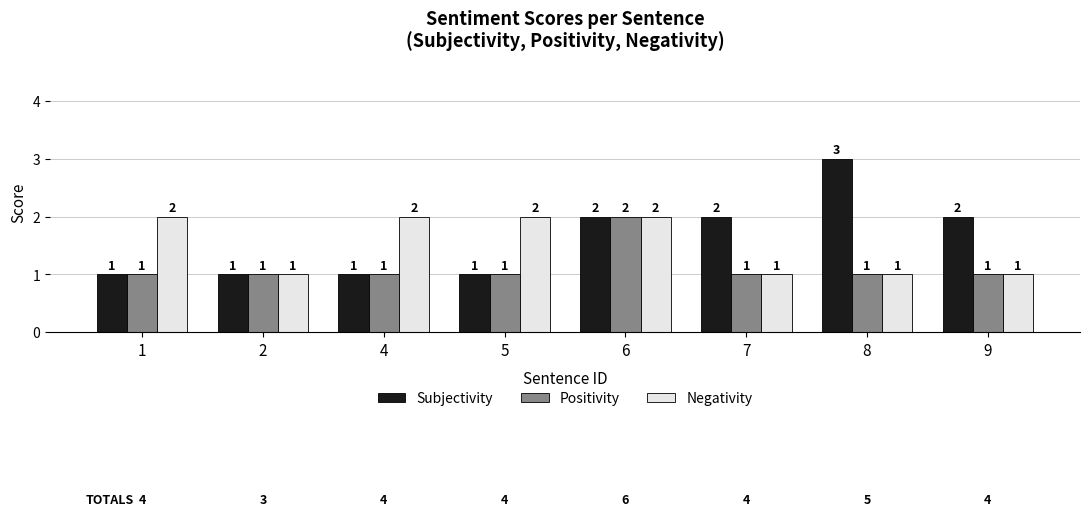

How many groups of bars are there?

8